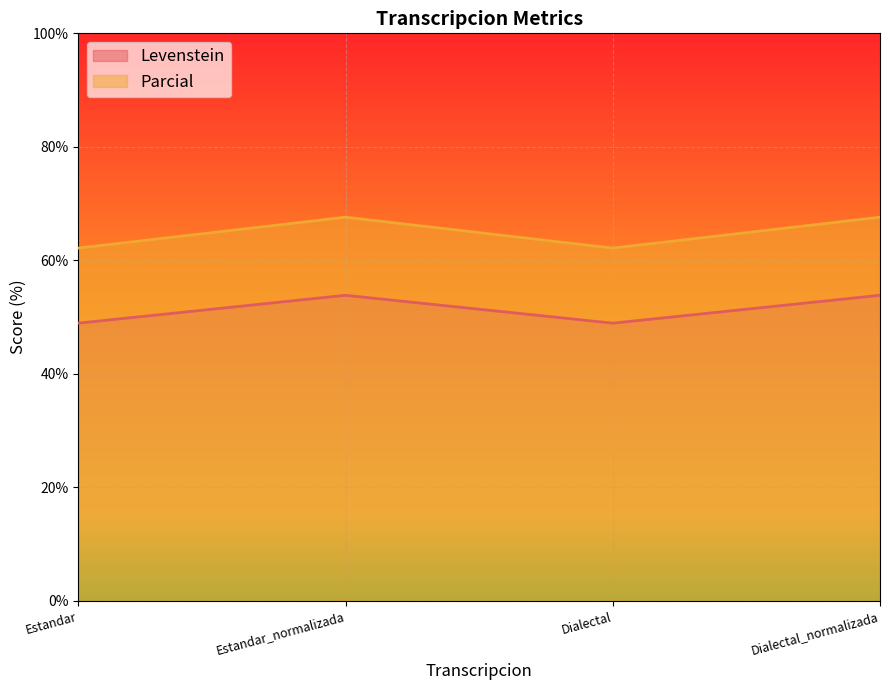

How many data points in Parcial are less than 67?

2